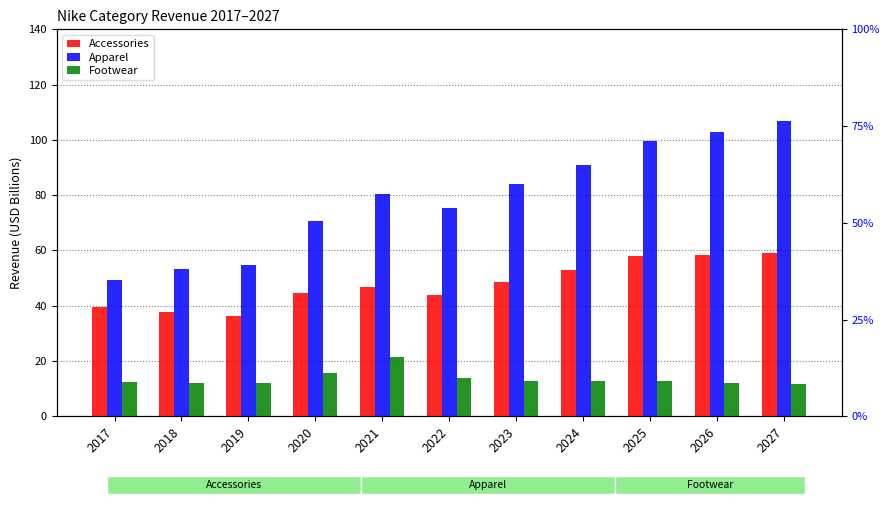

List the labels in order of Apparel value, largest first.

2027, 2026, 2025, 2024, 2023, 2021, 2022, 2020, 2019, 2018, 2017